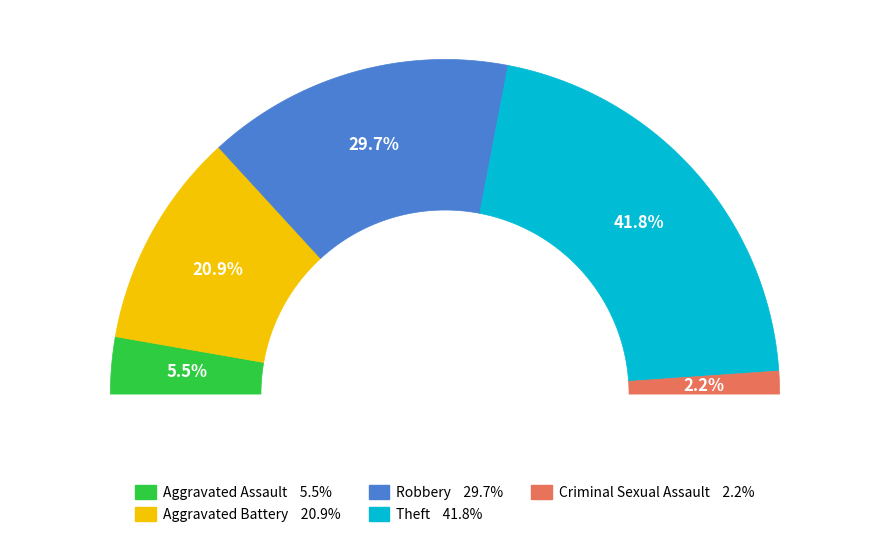

To the nearest percent, what is the average slice percentage?

20%